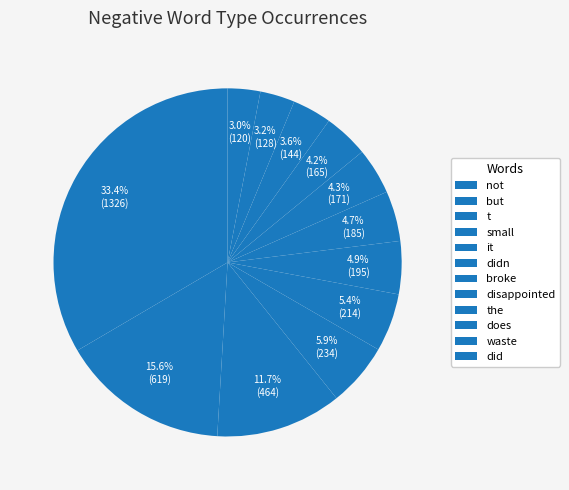

To the nearest percent, what percentage of the pie is but?

16%